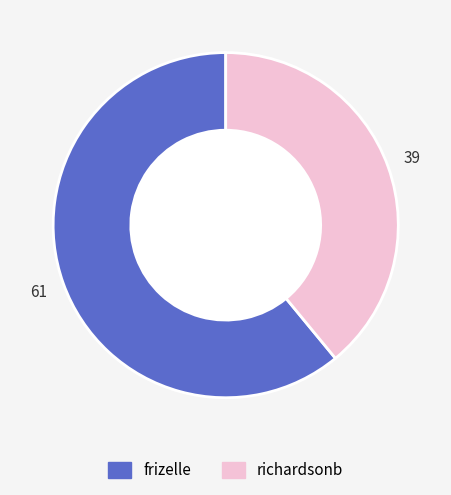

Which category has the smallest portion of the pie?

richardsonb